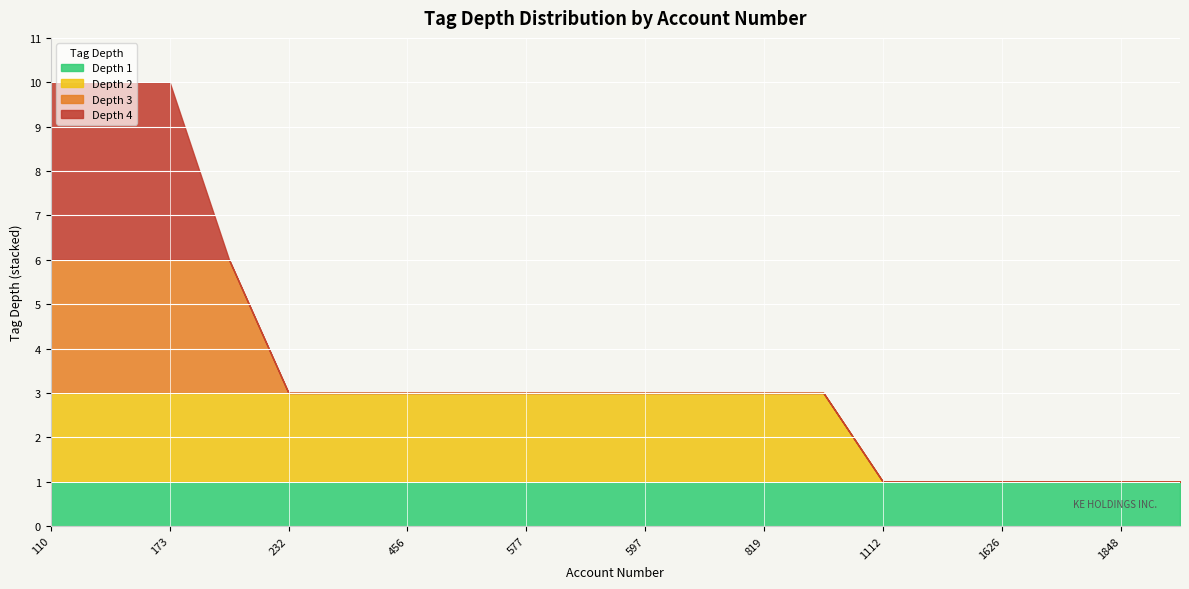

Where is depth_3 nearest to the value 1?

232